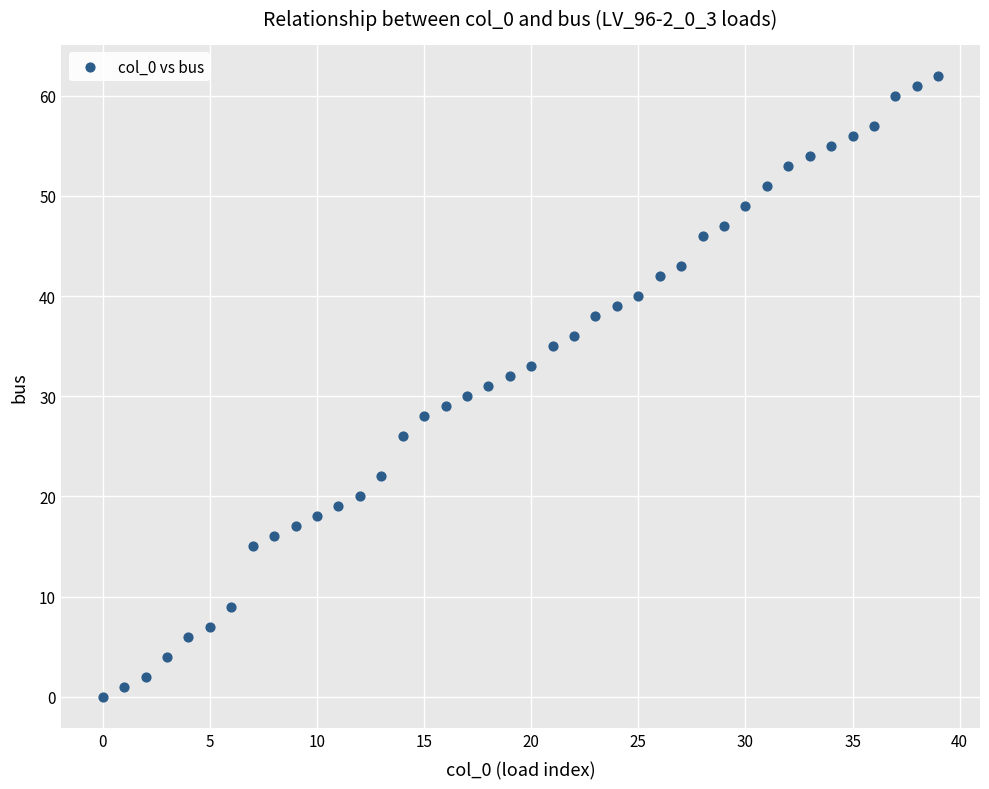

What is the range of Y values (max minus min)?

62